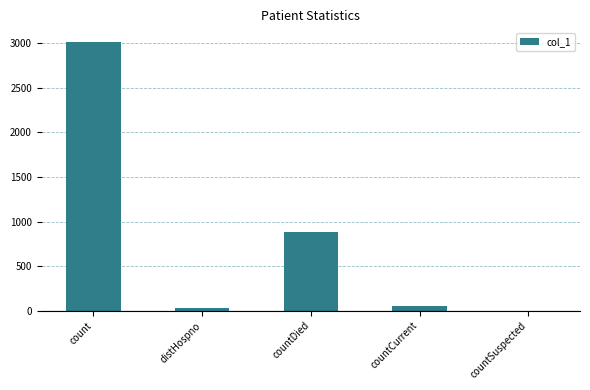

What is the ratio of the value at countDied to the value at count?

0.3